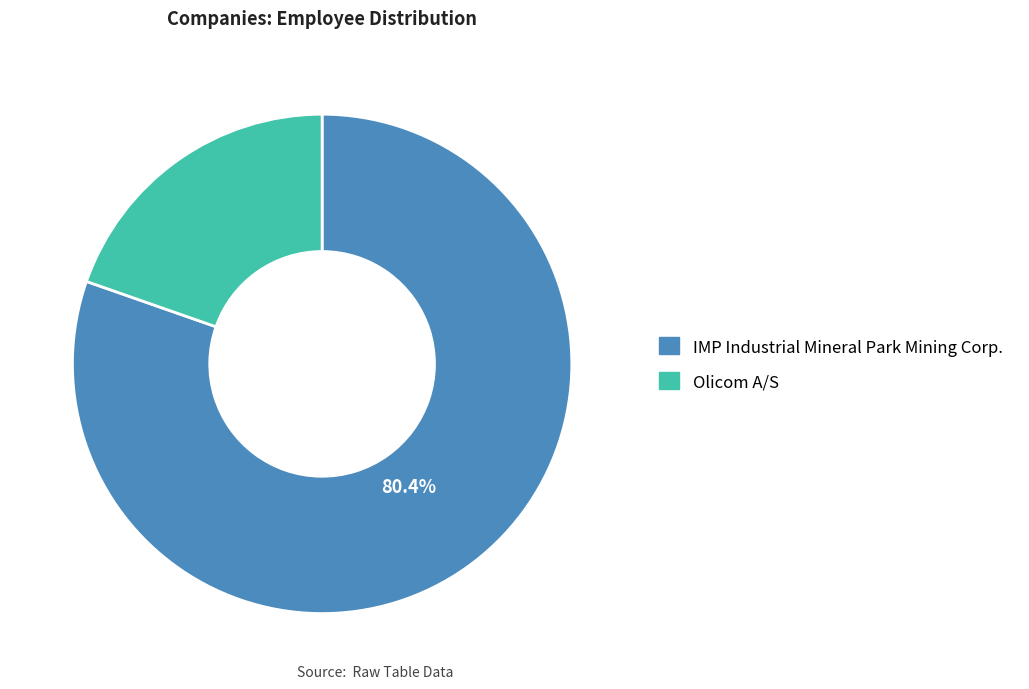

Is there a majority slice in this chart?

Yes